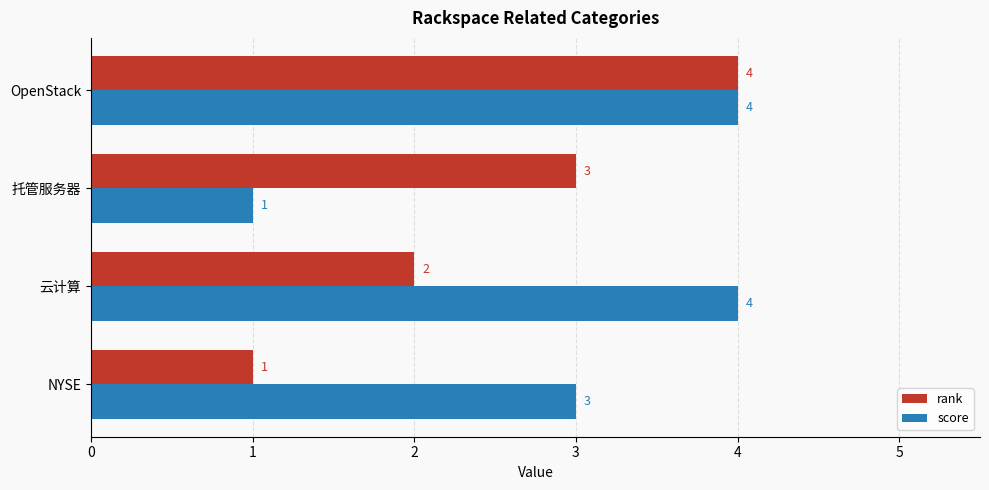

True or false: rank has a value of 1 at 云计算.

False